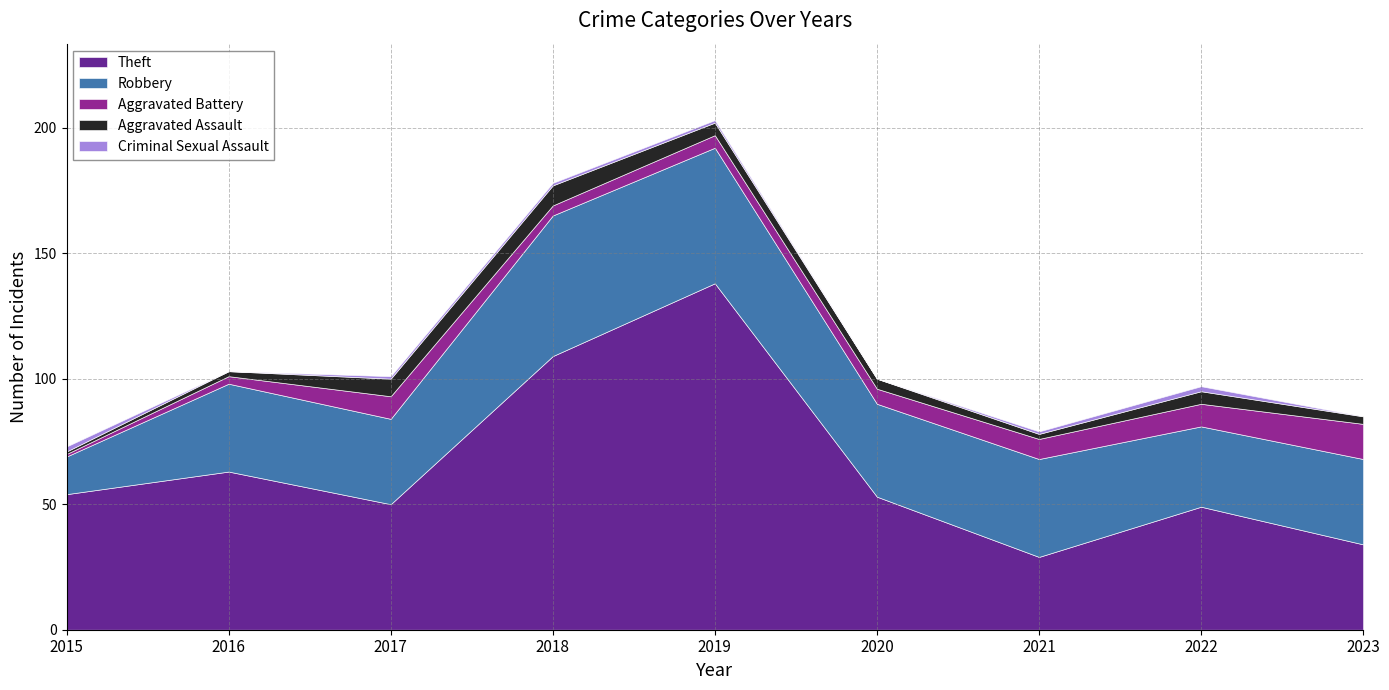

At 2019, list the series in order from largest to smallest.

Theft, Robbery, Aggravated Battery, Aggravated Assault, Criminal Sexual Assault